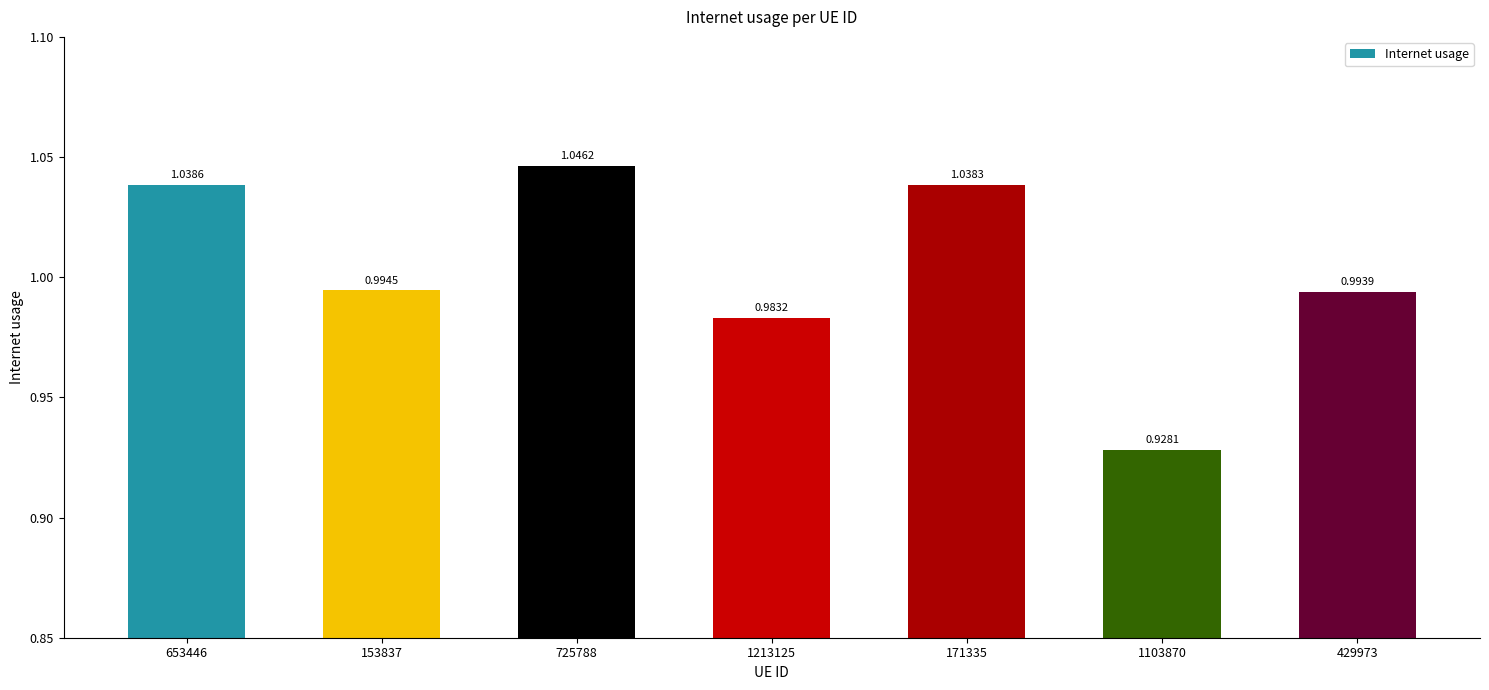

Between 1103870 and 1213125, which is larger?

1213125